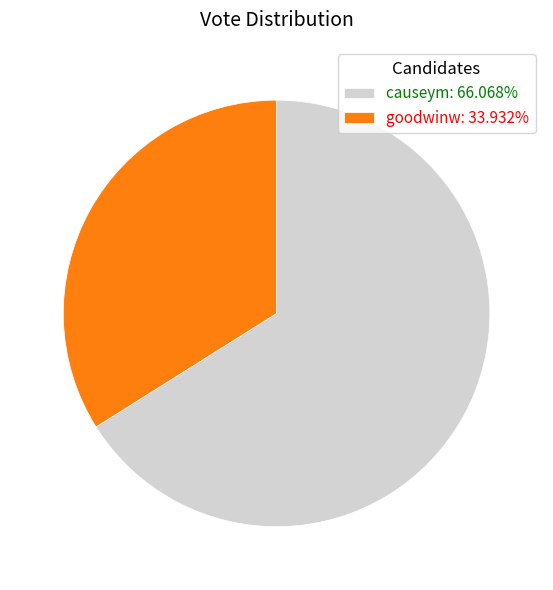

How many segments does this pie chart have?

2